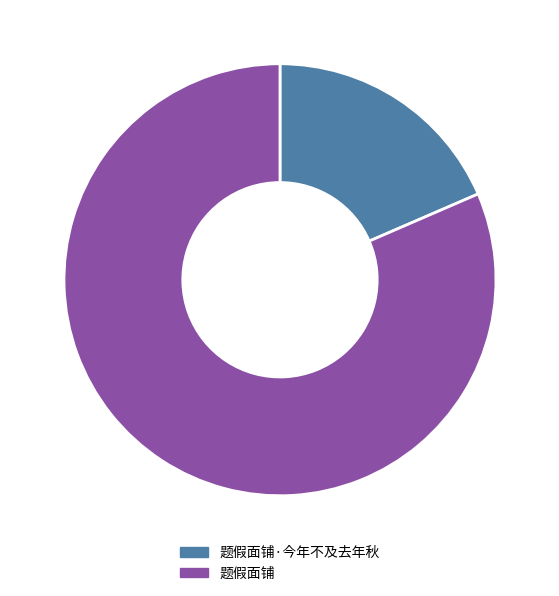

Count the number of slices in the pie.

2